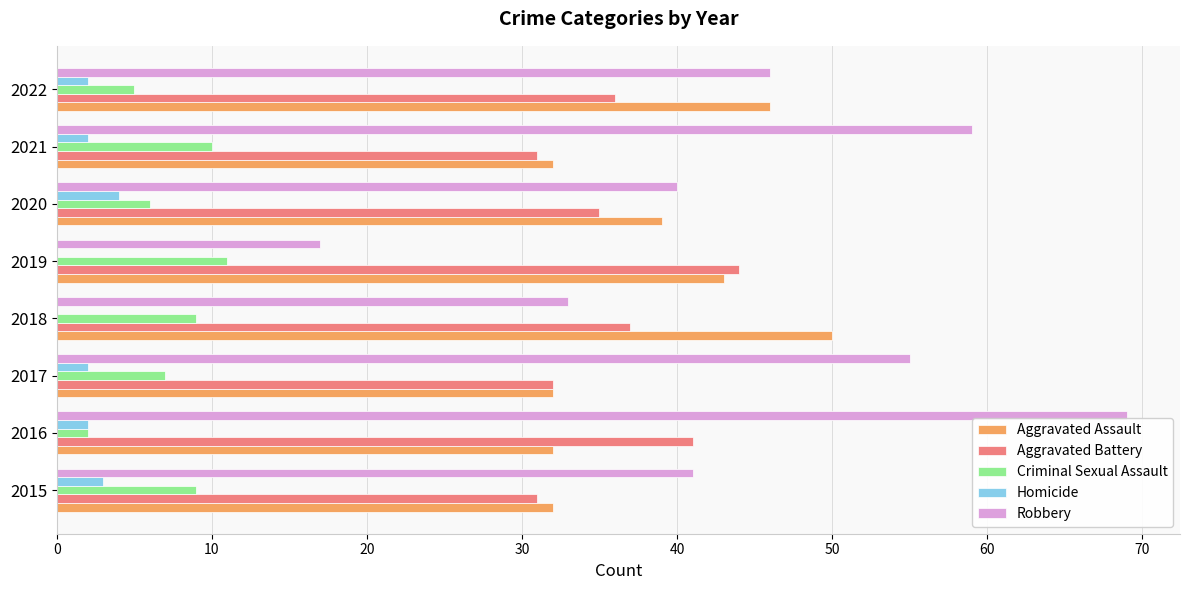

What is the total value across all series at 2021?

134